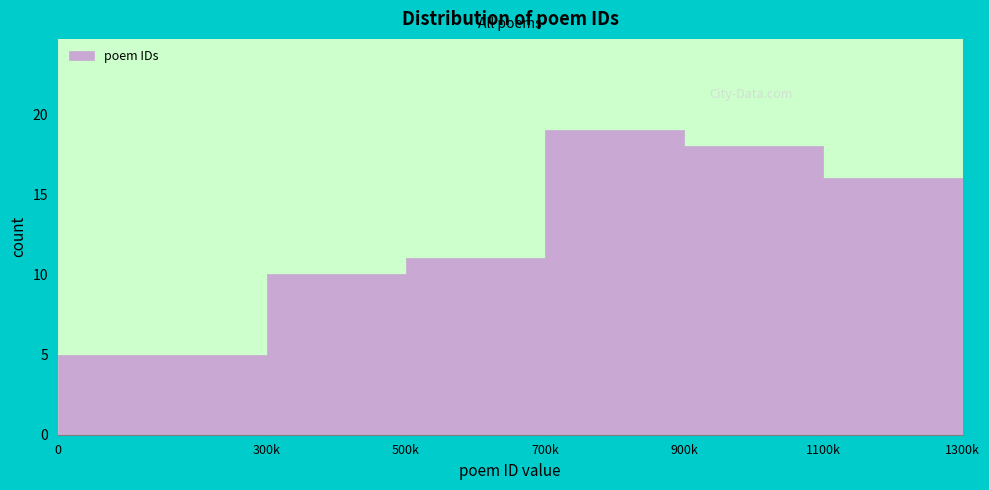

Reading left to right, list all the values displayed in this chart.

5	10	11	19	18	16